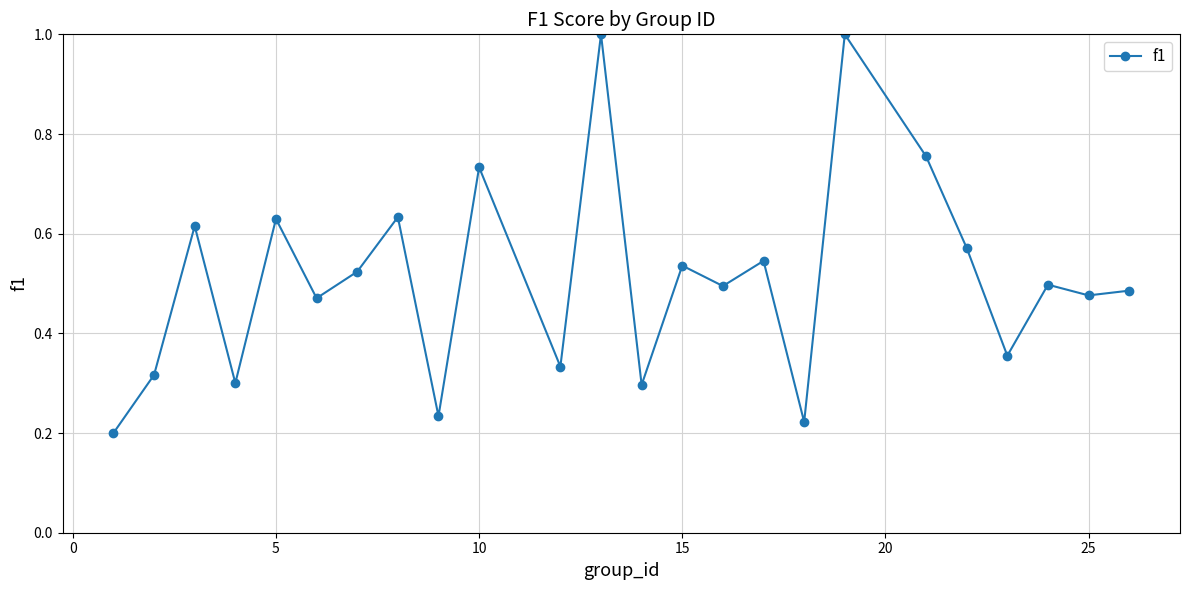

True or false: the data has more than 2 interior local peaks.

True